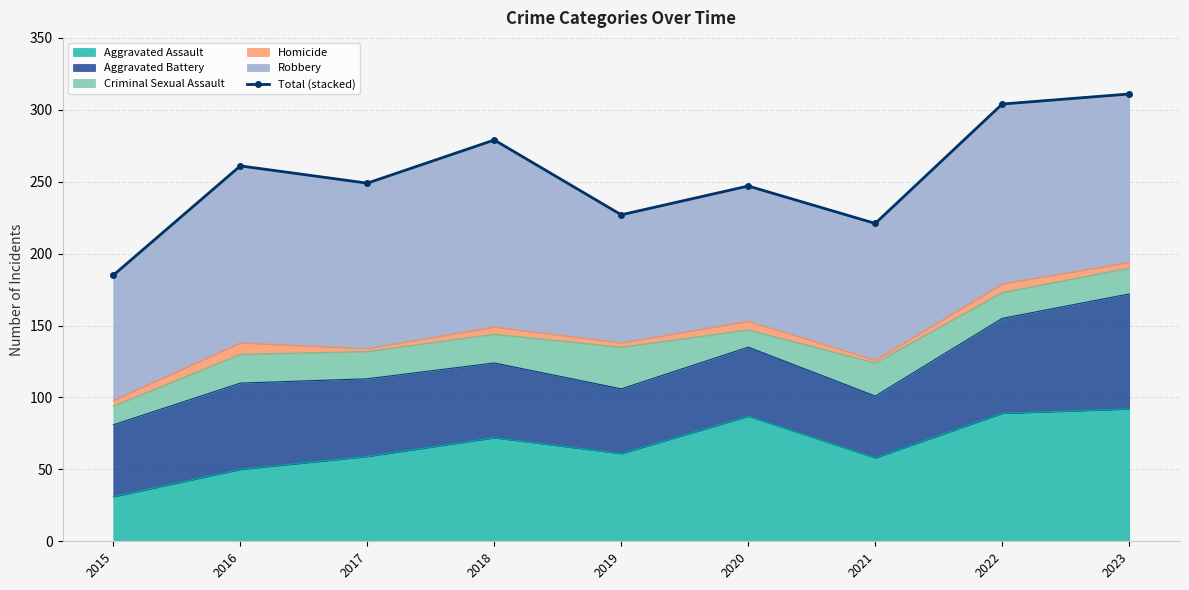

Which label corresponds to the smallest value in the chart?

2015